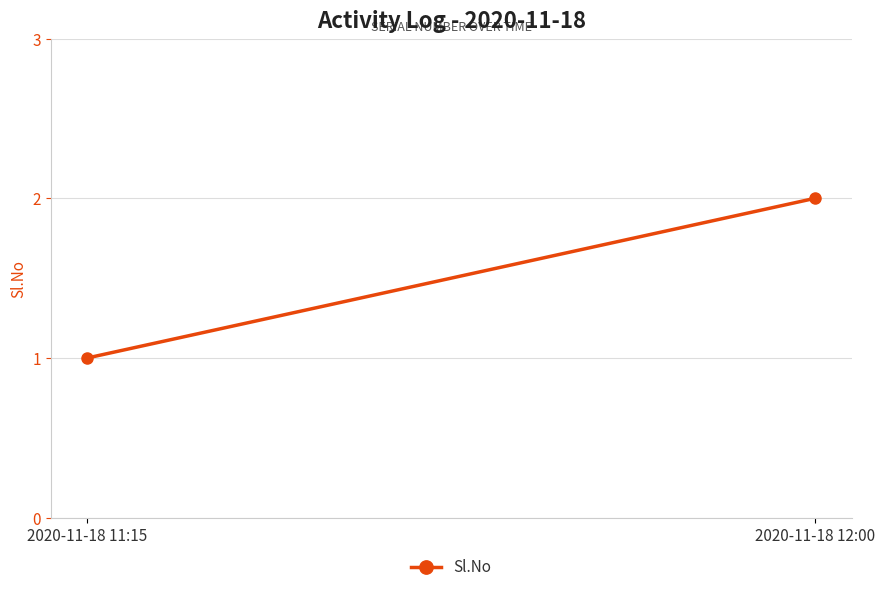

What is the greatest value displayed?

2